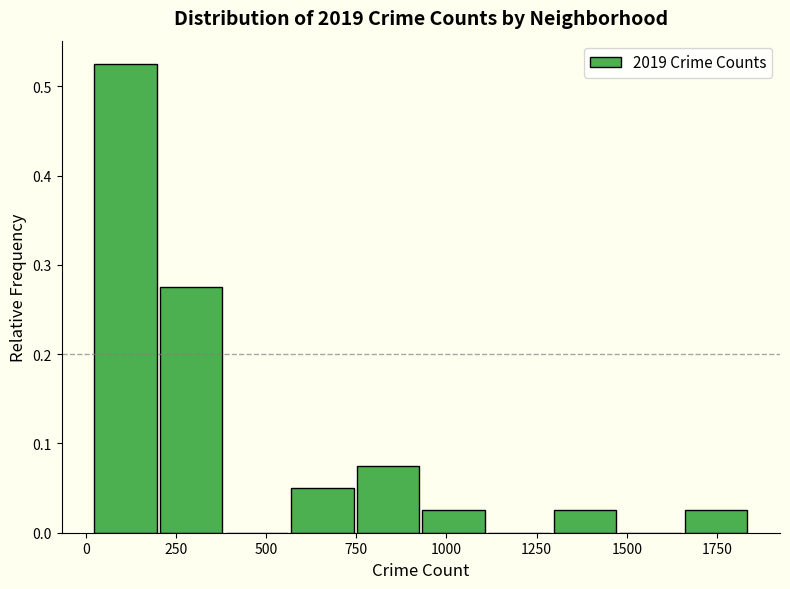

Around what value on the x-axis is the tallest bar? Give the approximate position of its centre, as read against the axis.

100